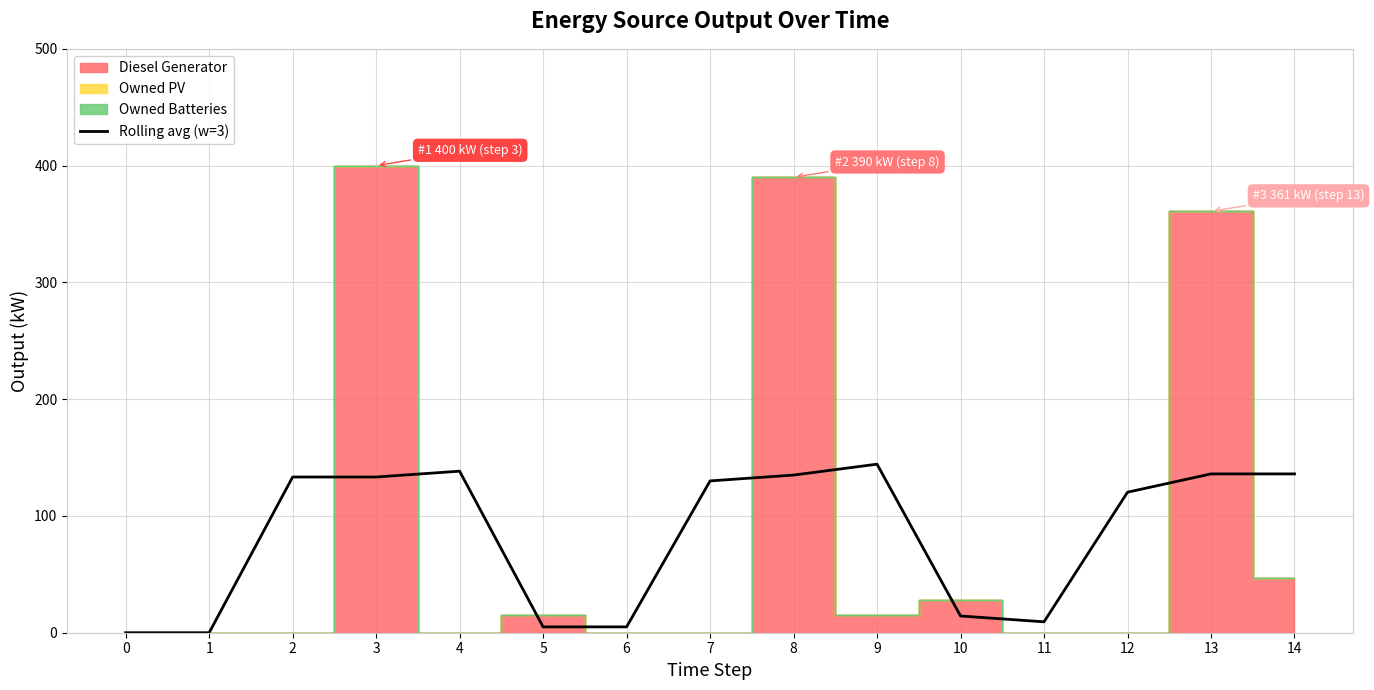

How many values are below 130?

7